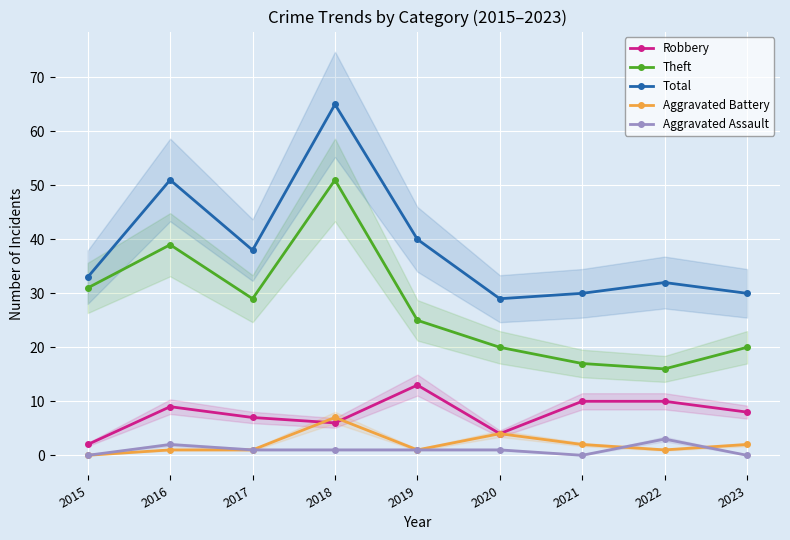

True or false: Robbery and Total cross at least once.

False